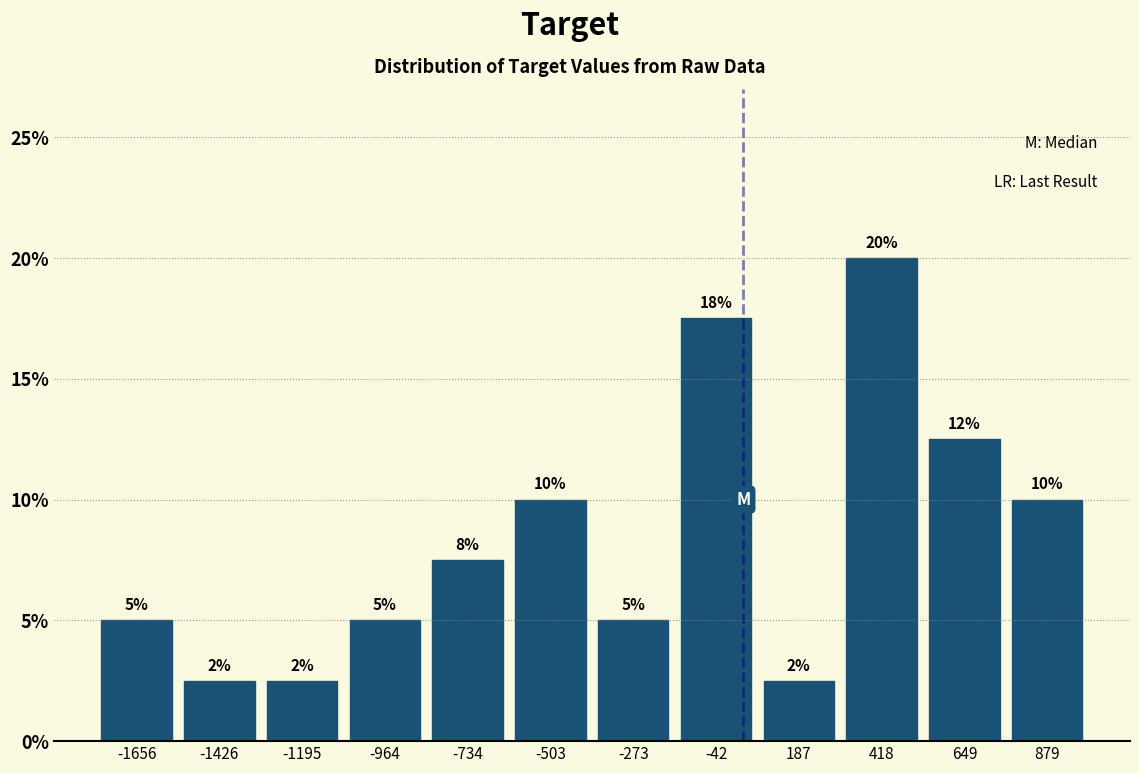

Which range on the x-axis has the tallest bar?

300 to 550